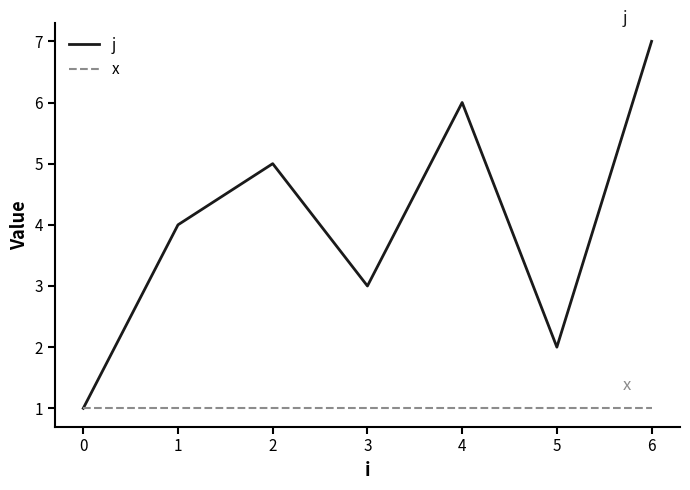

The value of j at 1 is 6. True or false?

False